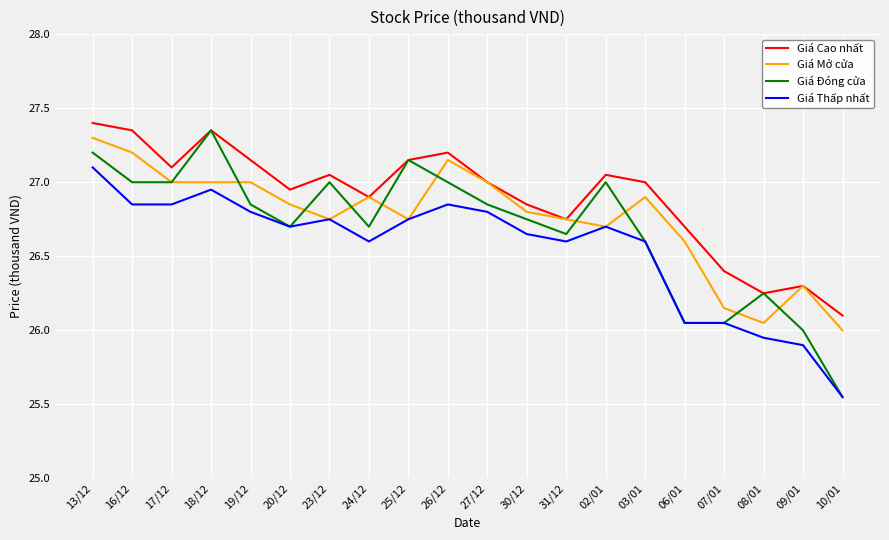

What is the difference between the highest and lowest values at 13/12?

0.3